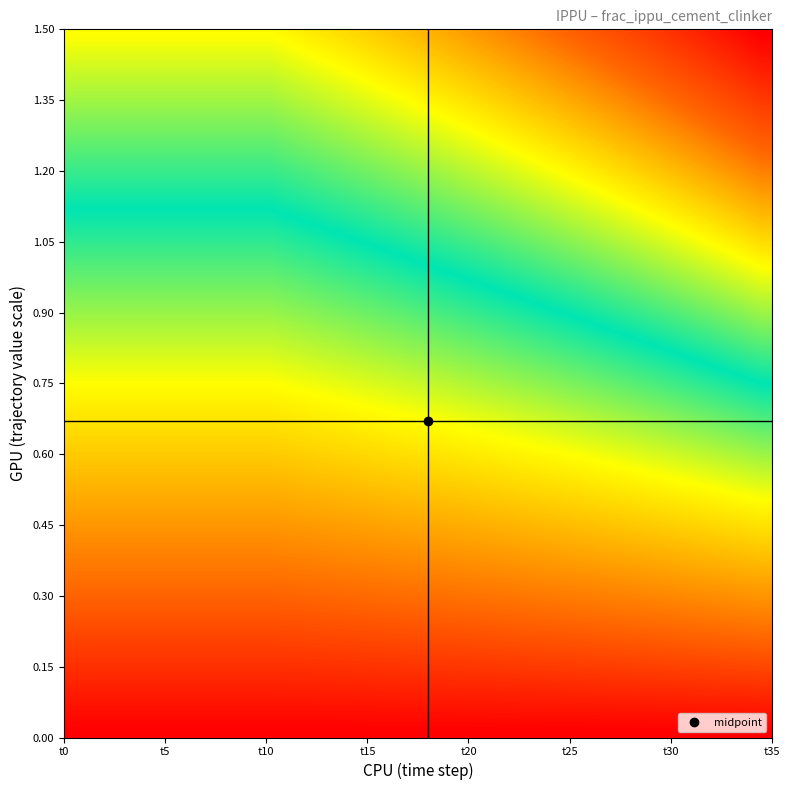

What is the maximum value shown in the chart?

0.2